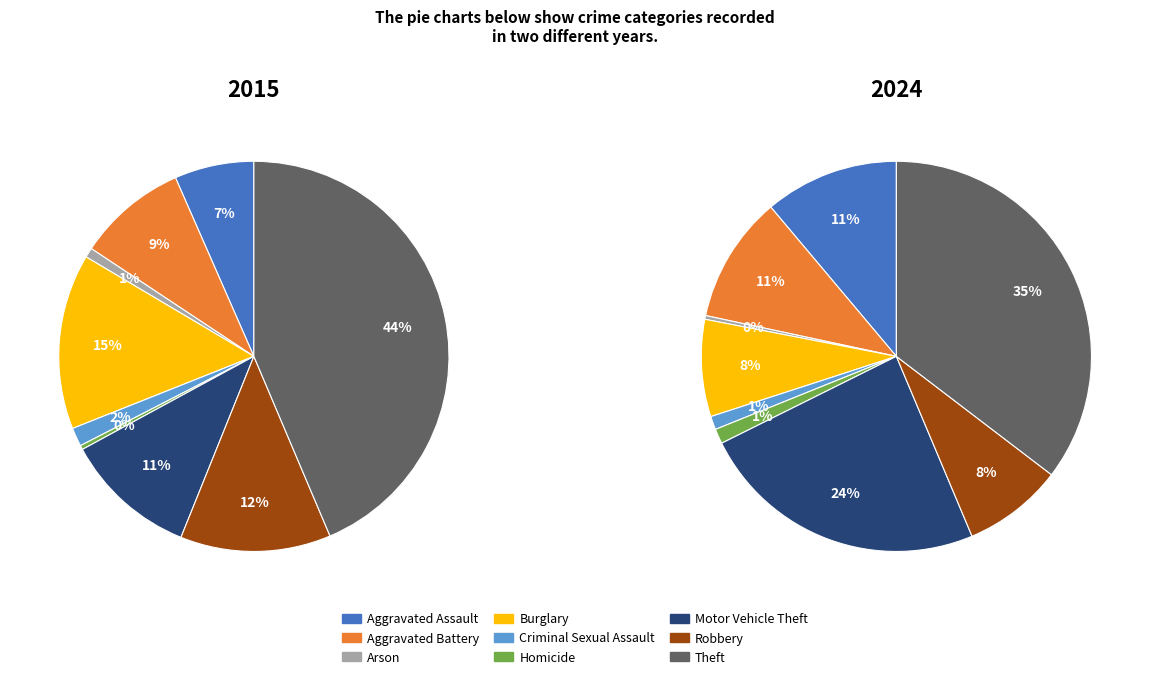

Rank the series at Criminal Sexual Assault from highest to lowest value.

2015, 2024